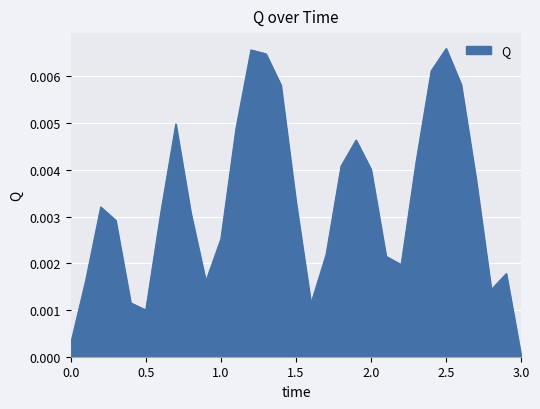

What is the label of the 10th point from the right?

2.1